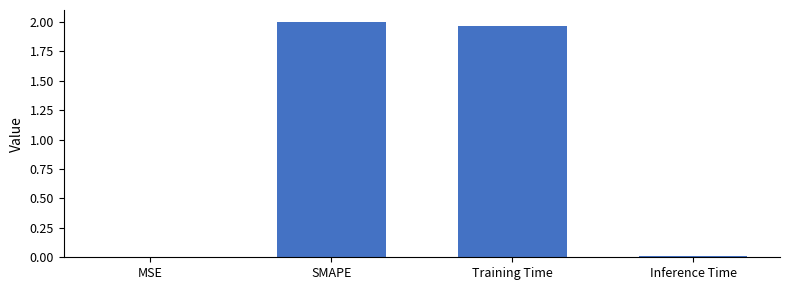

True or false: the data shows 0.0 at Inference Time.

True